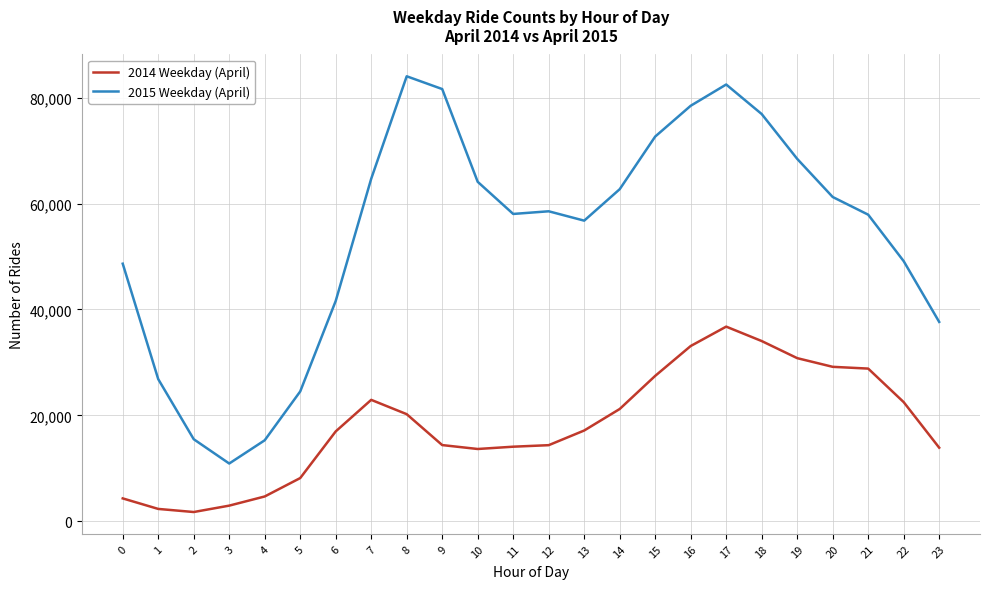

Where is the first local maximum for 2014 Weekday (April)?

7